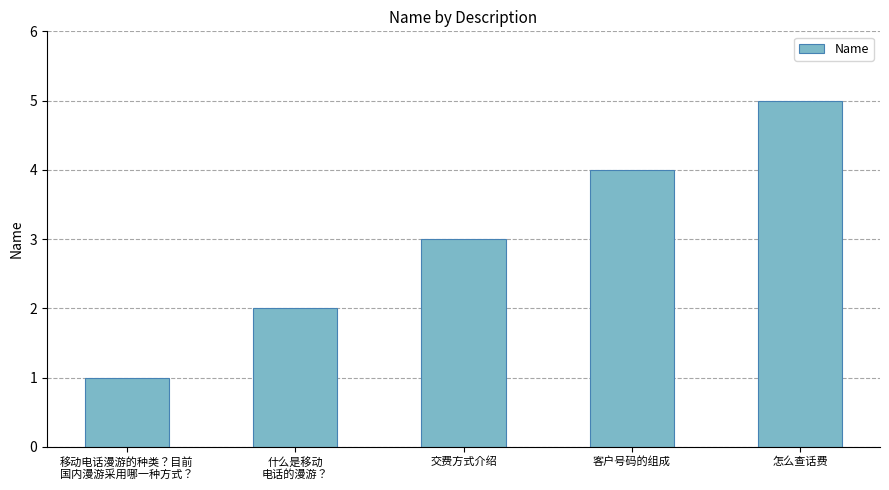

Reading left to right, what are all the values shown in this chart?

1	2	3	4	5